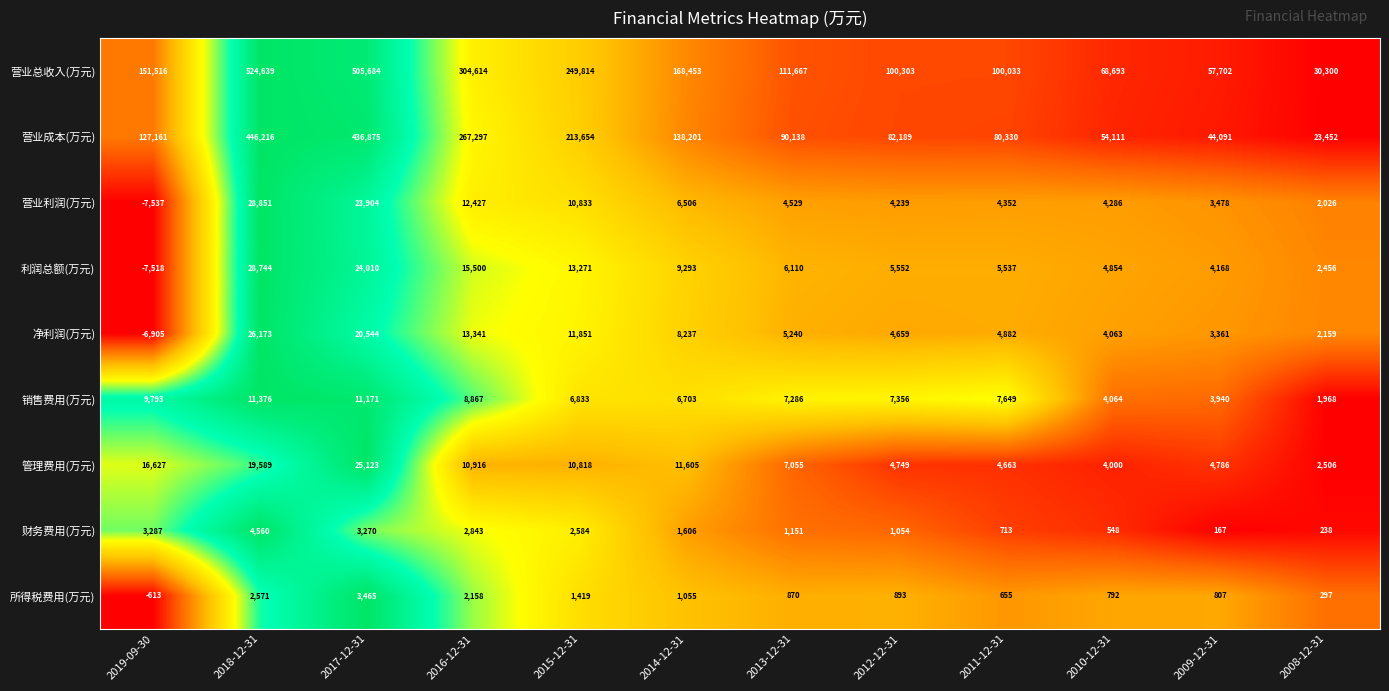

Which series has the largest total across all categories?

营业总收入(万元)